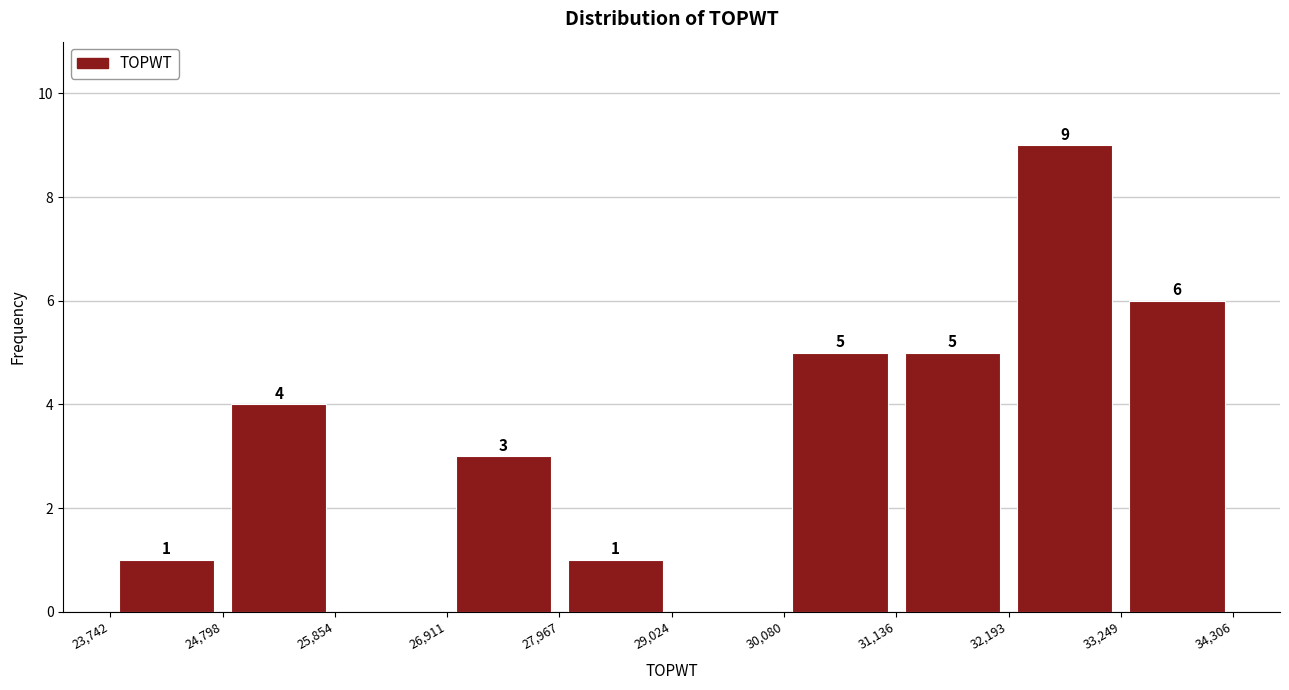

Over which range of the x-axis is the bar tallest?

32,193 to 33,249